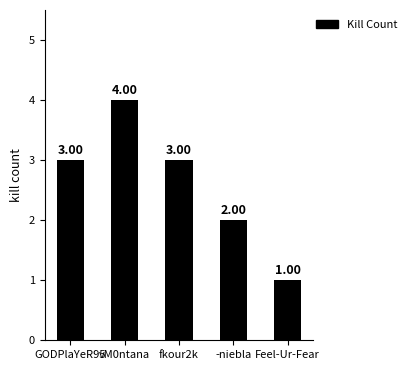

What is the difference between the maximum and minimum values?

3